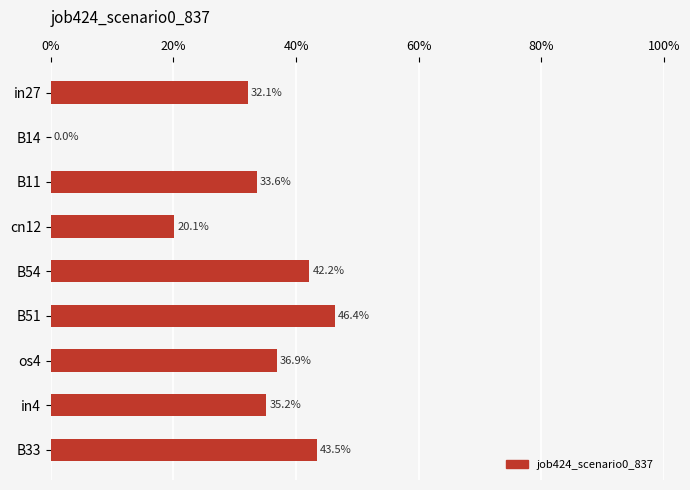

What is the greatest value displayed?

0.5